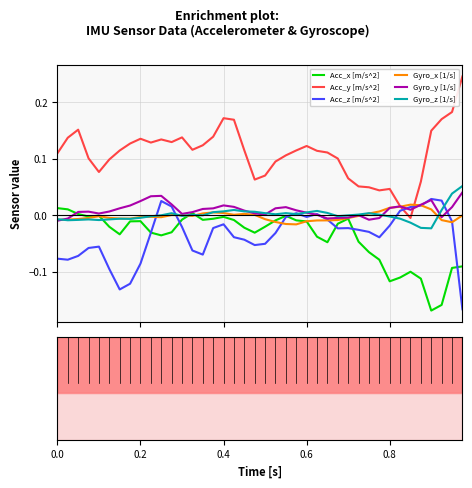

True or false: Acc_y [m/s^2] and Acc_x [m/s^2] cross at least once.

False